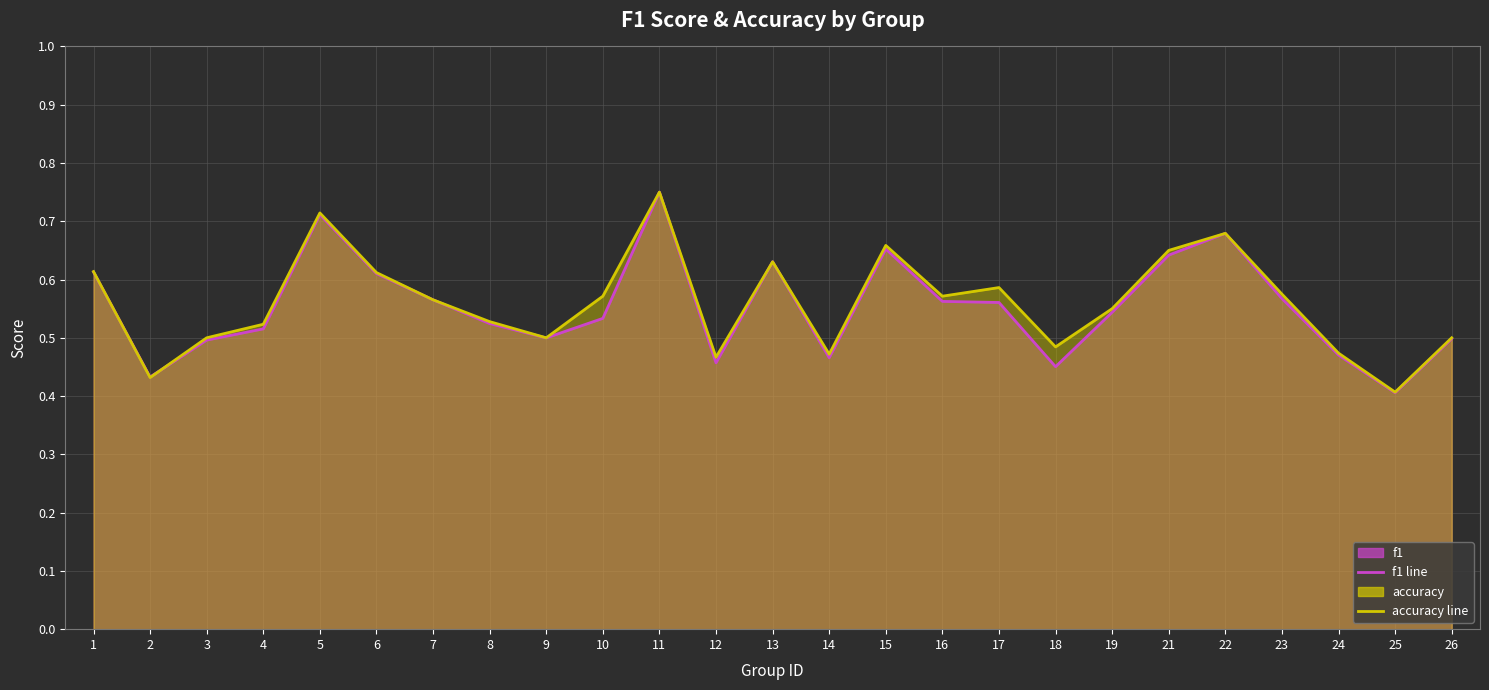

The f1 line series shows 0.7 at 5. True or false?

True